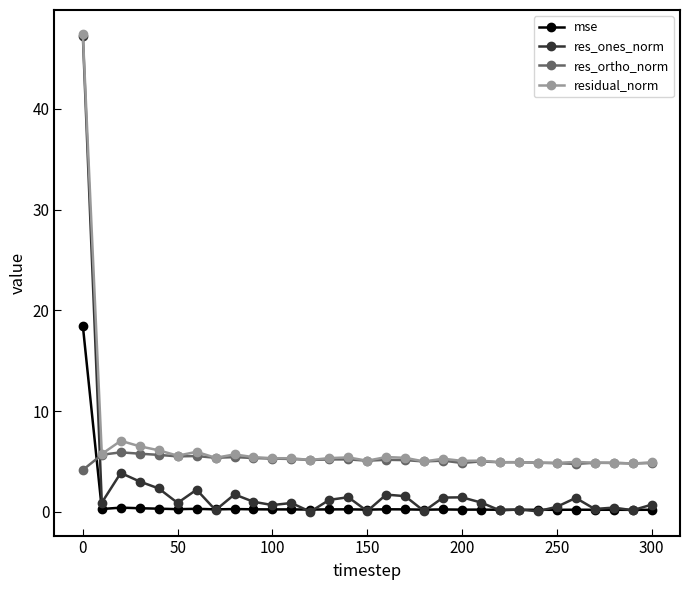

Which series ends up on top after the final intersection of res_ortho_norm and mse?

res_ortho_norm